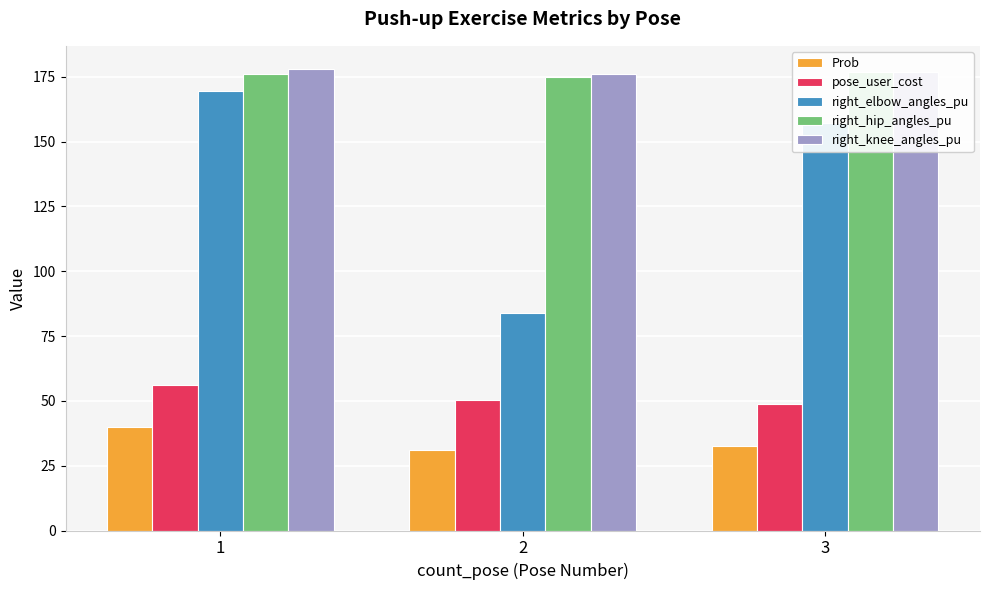

Which series has the largest total across all categories?

right_knee_angles_pu